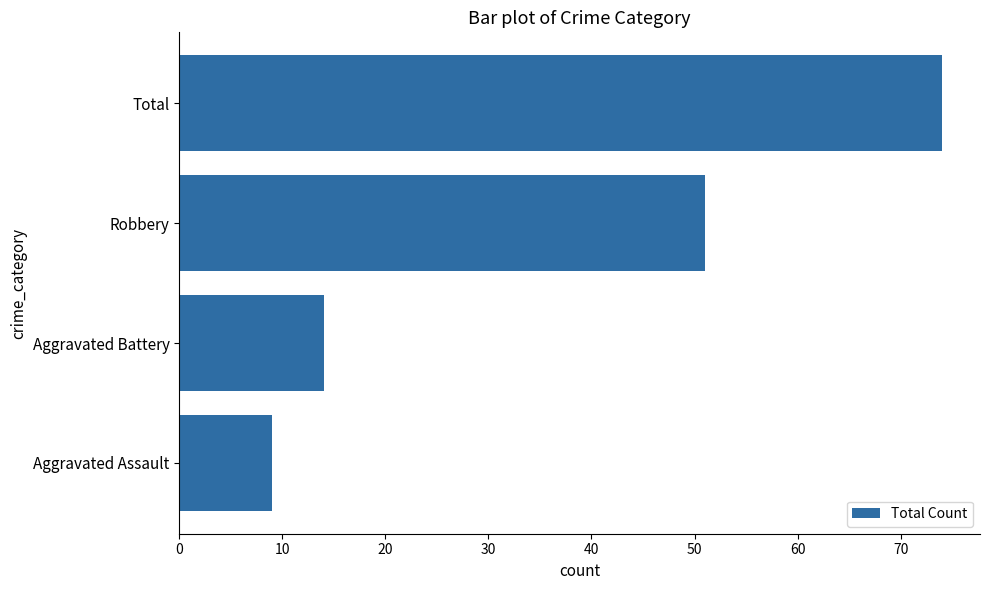

What is the difference between the second highest and minimum values?

42